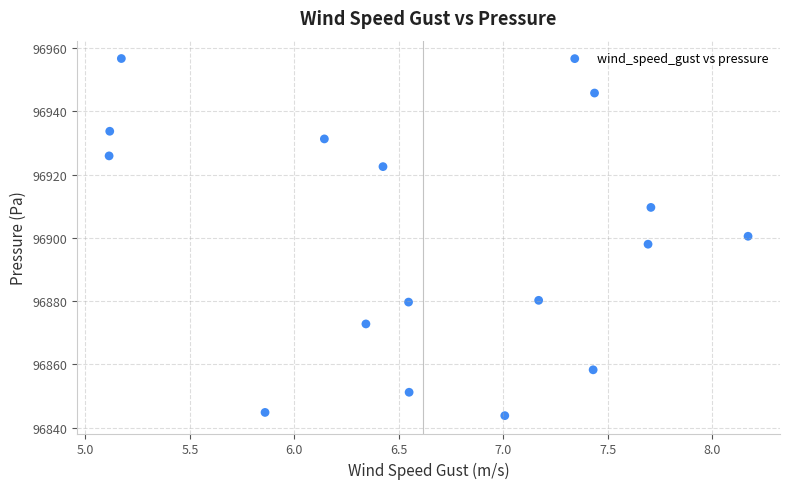

What is the range of Y values (max minus min)?

112.9